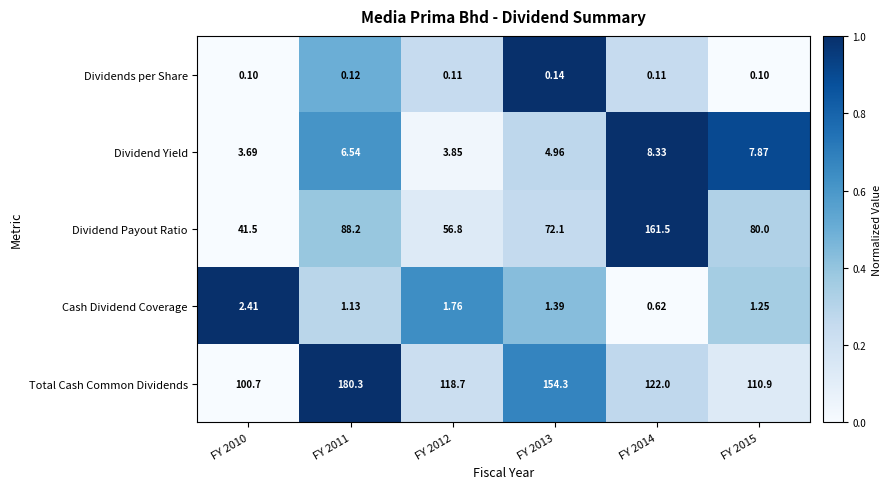

At which category is the sum across all series the highest?

FY 2014